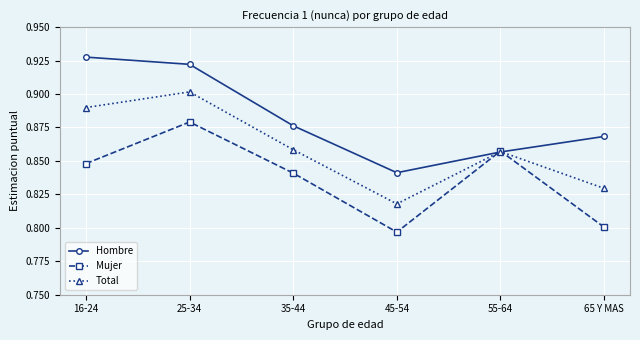

What is the difference between the second highest and minimum values in the Hombre series?

0.1